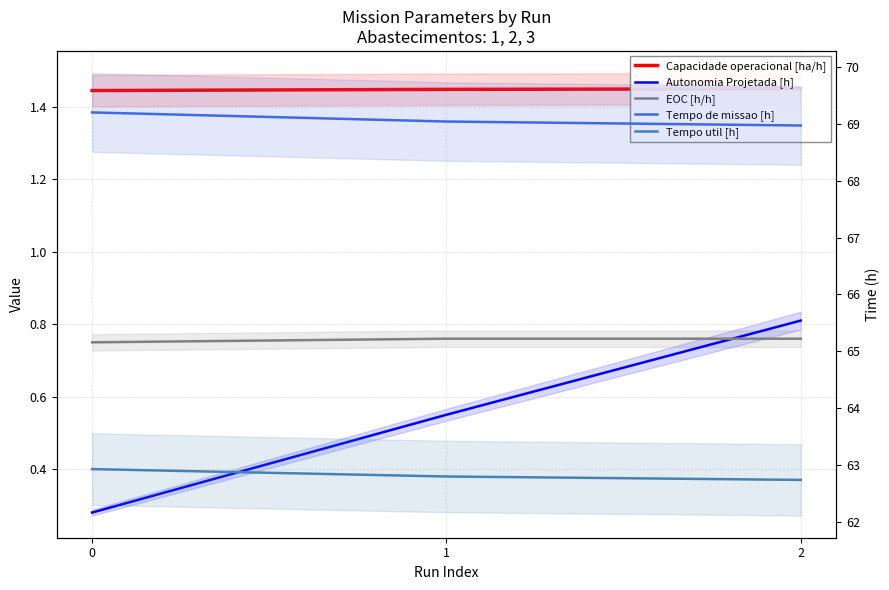

What is the difference between the Autonomia Projetada [h] values at 1 and 2?

0.3